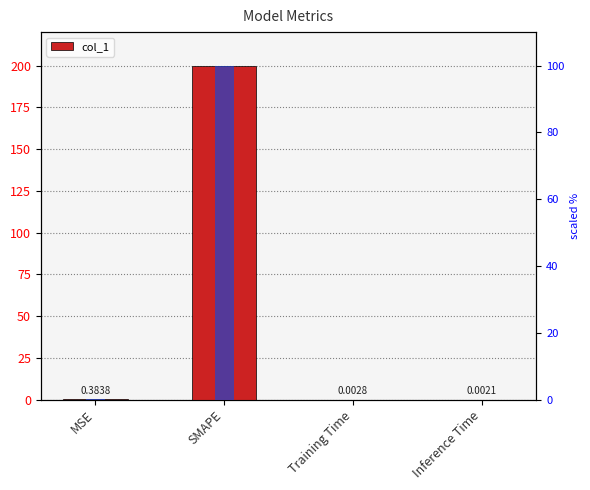

What is the label of the 3rd bar from the left?

Training Time